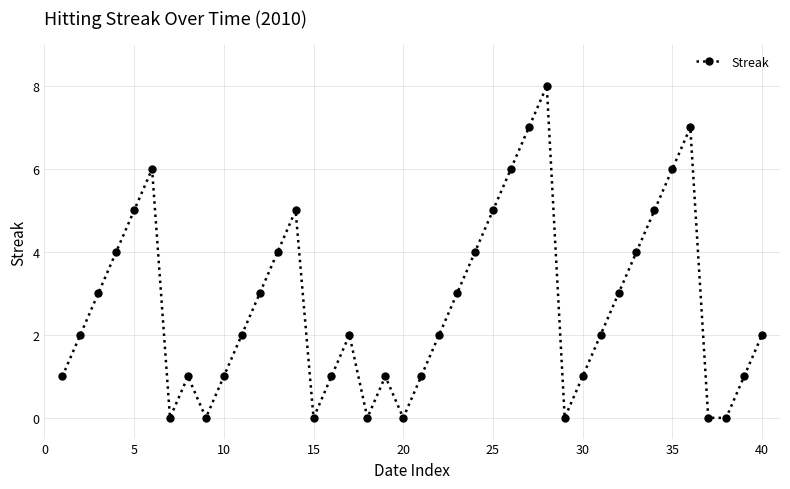

How many interior local peaks (higher than both neighbors) does the data have?

7